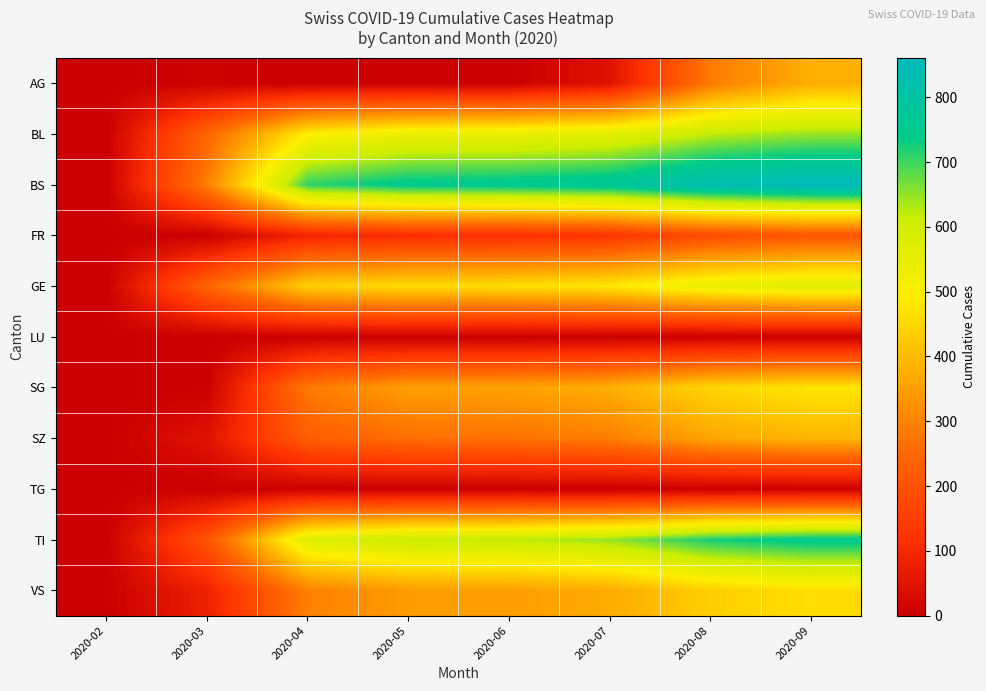

Reading left to right, transcribe all the data shown in this chart.

AG: 2020-02=0	2020-03=4	2020-04=0	2020-05=0	2020-06=0	2020-07=45	2020-08=285	2020-09=380
BL: 2020-02=0	2020-03=242	2020-04=491	2020-05=537	2020-06=542	2020-07=560	2020-08=621	2020-09=646
BS: 2020-02=0	2020-03=292	2020-04=710	2020-05=752	2020-06=757	2020-07=775	2020-08=836	2020-09=861
FR: 2020-02=0	2020-03=0	2020-04=89	2020-05=109	2020-06=112	2020-07=128	2020-08=185	2020-09=209
GE: 2020-02=0	2020-03=241	2020-04=437	2020-05=460	2020-06=463	2020-07=481	2020-08=542	2020-09=567
LU: 2020-02=0	2020-03=0	2020-04=0	2020-05=0	2020-06=0	2020-07=0	2020-08=0	2020-09=0
SG: 2020-02=0	2020-03=0	2020-04=283	2020-05=350	2020-06=355	2020-07=378	2020-08=450	2020-09=478
SZ: 2020-02=0	2020-03=48	2020-04=226	2020-05=263	2020-06=268	2020-07=291	2020-08=363	2020-09=391
TG: 2020-02=0	2020-03=0	2020-04=0	2020-05=0	2020-06=0	2020-07=0	2020-08=0	2020-09=0
TI: 2020-02=0	2020-03=202	2020-04=570	2020-05=614	2020-06=621	2020-07=648	2020-08=724	2020-09=753
VS: 2020-02=0	2020-03=81	2020-04=295	2020-05=344	2020-06=349	2020-07=372	2020-08=437	2020-09=463